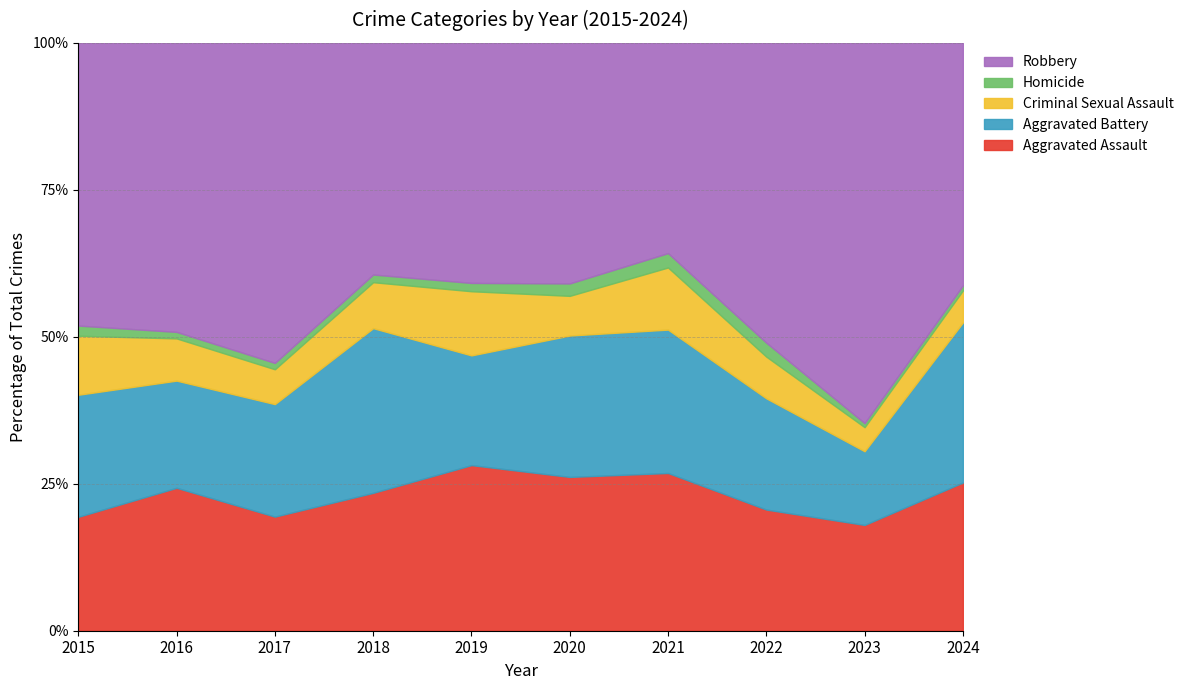

The value of Aggravated Assault at 2019 is 28.2. True or false?

True